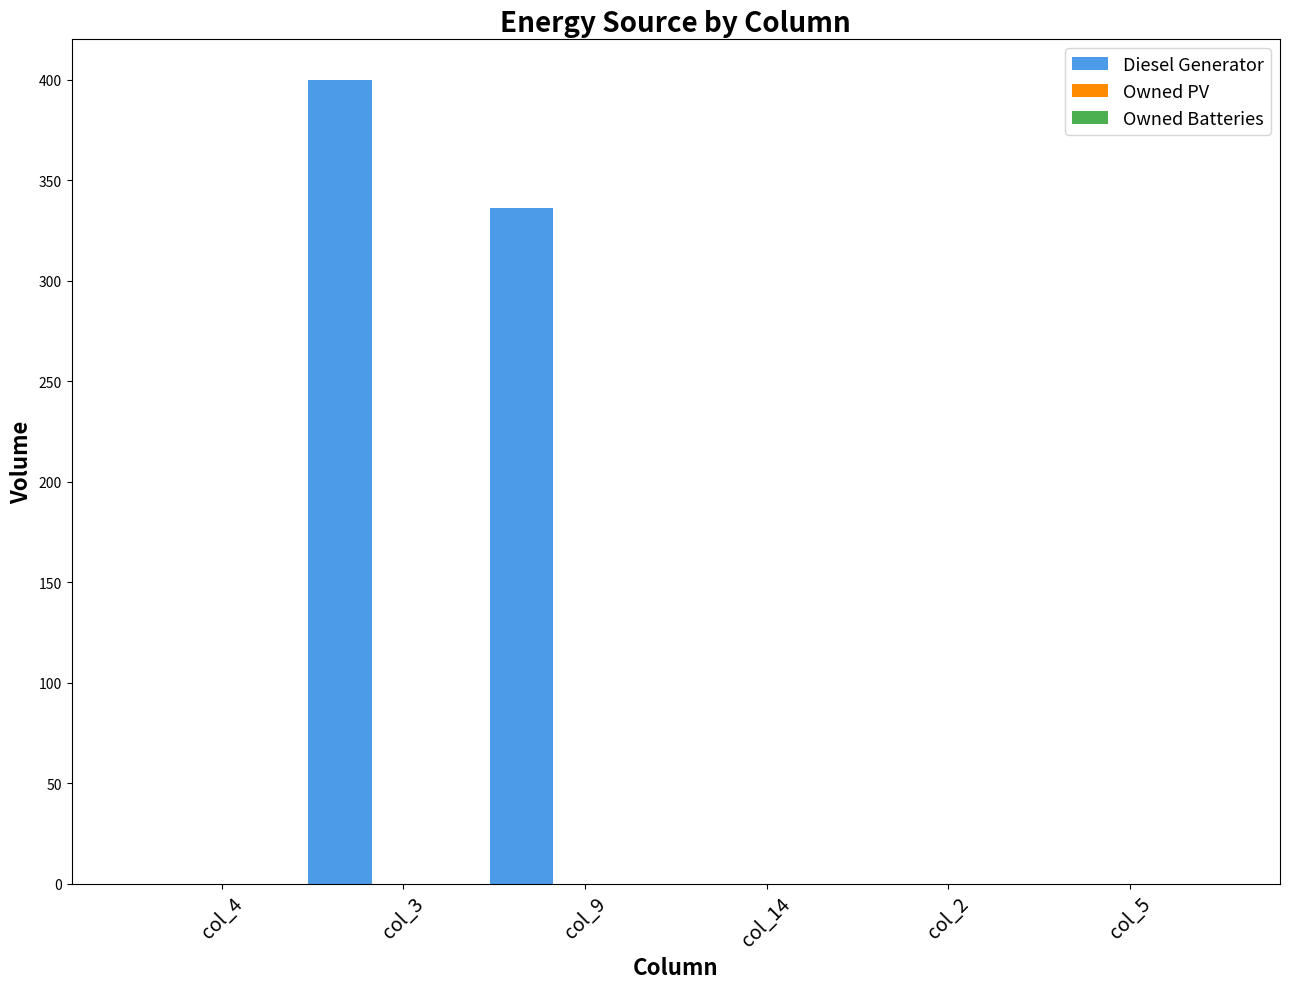

What is the maximum value shown in the chart?

400